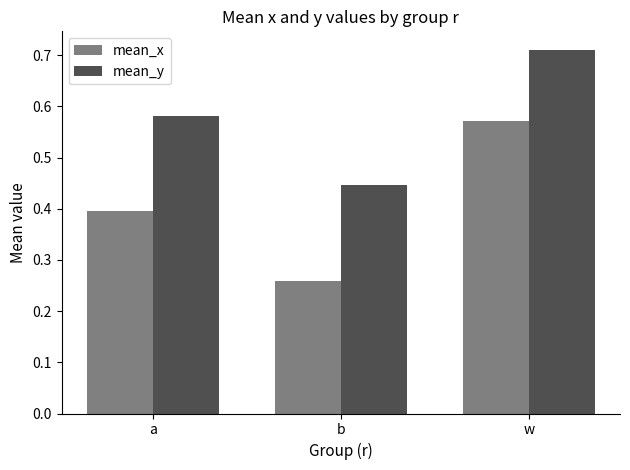

List the labels in order of mean_x value, smallest first.

b, a, w